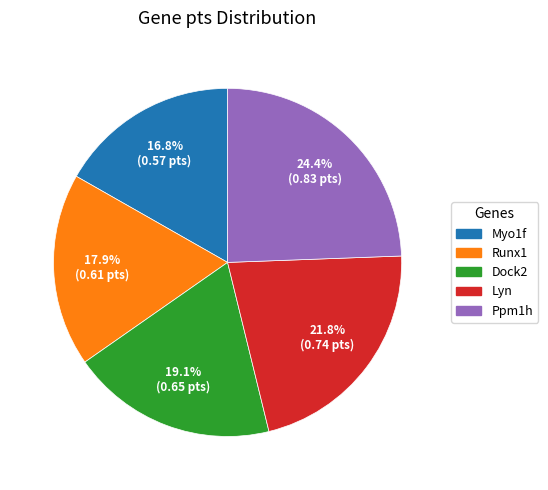

To the nearest percent, what is the combined percentage of Ppm1h and Lyn?

46%